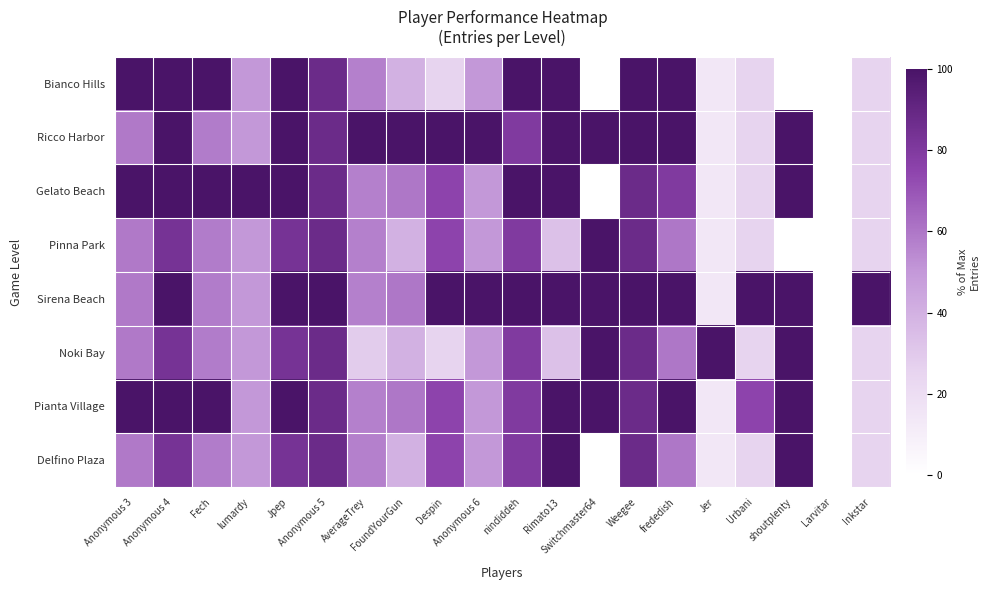

Reading right to left, what are all the values shown in this chart?

Bianco Hills: Inkstar=25.0	Larvitar=0.0	shoutplenty=0.0	Urbani=25.0	Jer=14.3	frededish=100.0	Weegee=100.0	Switchmaster64=0.0	Rimato13=100.0	nindiddeh=100.0	Anonymous 6=50.0	Despin=25.0	FoundYourGun=40.0	AverageTrey=57.1	Anonymous 5=87.5	Jpep=100.0	lumardy=50.0	Fech=100.0	Anonymous 4=100.0	Anonymous 3=100.0
Ricco Harbor: Inkstar=25.0	Larvitar=0.0	shoutplenty=100.0	Urbani=25.0	Jer=14.3	frededish=100.0	Weegee=100.0	Switchmaster64=100.0	Rimato13=100.0	nindiddeh=80.0	Anonymous 6=100.0	Despin=100.0	FoundYourGun=100.0	AverageTrey=100.0	Anonymous 5=87.5	Jpep=100.0	lumardy=50.0	Fech=58.3	Anonymous 4=100.0	Anonymous 3=59.1
Gelato Beach: Inkstar=25.0	Larvitar=0.0	shoutplenty=100.0	Urbani=25.0	Jer=14.3	frededish=80.0	Weegee=87.5	Switchmaster64=0.0	Rimato13=100.0	nindiddeh=100.0	Anonymous 6=50.0	Despin=75.0	FoundYourGun=60.0	AverageTrey=57.1	Anonymous 5=87.5	Jpep=100.0	lumardy=100.0	Fech=100.0	Anonymous 4=100.0	Anonymous 3=100.0
Pinna Park: Inkstar=25.0	Larvitar=0.0	shoutplenty=0.0	Urbani=25.0	Jer=14.3	frededish=60.0	Weegee=87.5	Switchmaster64=100.0	Rimato13=33.3	nindiddeh=80.0	Anonymous 6=50.0	Despin=75.0	FoundYourGun=40.0	AverageTrey=57.1	Anonymous 5=87.5	Jpep=83.3	lumardy=50.0	Fech=58.3	Anonymous 4=83.3	Anonymous 3=59.1
Sirena Beach: Inkstar=100.0	Larvitar=0.0	shoutplenty=100.0	Urbani=100.0	Jer=14.3	frededish=100.0	Weegee=100.0	Switchmaster64=100.0	Rimato13=100.0	nindiddeh=100.0	Anonymous 6=100.0	Despin=100.0	FoundYourGun=60.0	AverageTrey=57.1	Anonymous 5=100.0	Jpep=100.0	lumardy=50.0	Fech=58.3	Anonymous 4=100.0	Anonymous 3=59.1
Noki Bay: Inkstar=25.0	Larvitar=0.0	shoutplenty=100.0	Urbani=25.0	Jer=100.0	frededish=60.0	Weegee=87.5	Switchmaster64=100.0	Rimato13=33.3	nindiddeh=80.0	Anonymous 6=50.0	Despin=25.0	FoundYourGun=40.0	AverageTrey=28.6	Anonymous 5=87.5	Jpep=83.3	lumardy=50.0	Fech=58.3	Anonymous 4=83.3	Anonymous 3=59.1
Pianta Village: Inkstar=25.0	Larvitar=0.0	shoutplenty=100.0	Urbani=75.0	Jer=14.3	frededish=100.0	Weegee=87.5	Switchmaster64=100.0	Rimato13=100.0	nindiddeh=80.0	Anonymous 6=50.0	Despin=75.0	FoundYourGun=60.0	AverageTrey=57.1	Anonymous 5=87.5	Jpep=100.0	lumardy=50.0	Fech=100.0	Anonymous 4=100.0	Anonymous 3=100.0
Delfino Plaza: Inkstar=25.0	Larvitar=0.0	shoutplenty=100.0	Urbani=25.0	Jer=14.3	frededish=60.0	Weegee=87.5	Switchmaster64=0.0	Rimato13=100.0	nindiddeh=80.0	Anonymous 6=50.0	Despin=75.0	FoundYourGun=40.0	AverageTrey=57.1	Anonymous 5=87.5	Jpep=83.3	lumardy=50.0	Fech=58.3	Anonymous 4=83.3	Anonymous 3=59.1